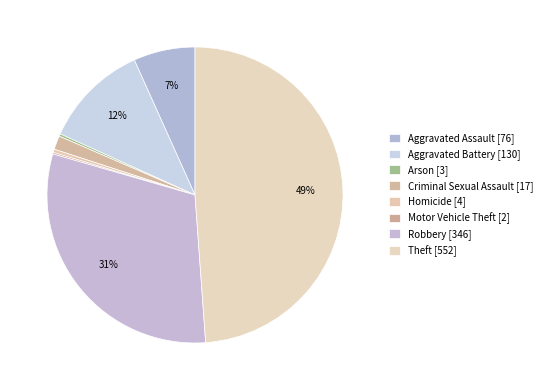

True or false: Robbery accounts for 31% of the total.

True